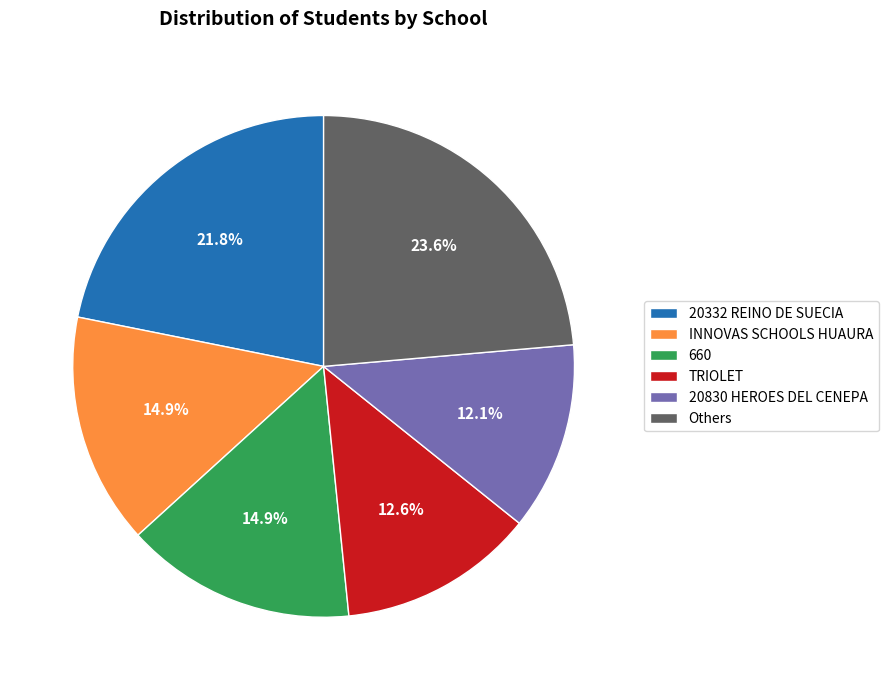

To the nearest percent, what portion does 20830 HEROES DEL CENEPA represent?

12%